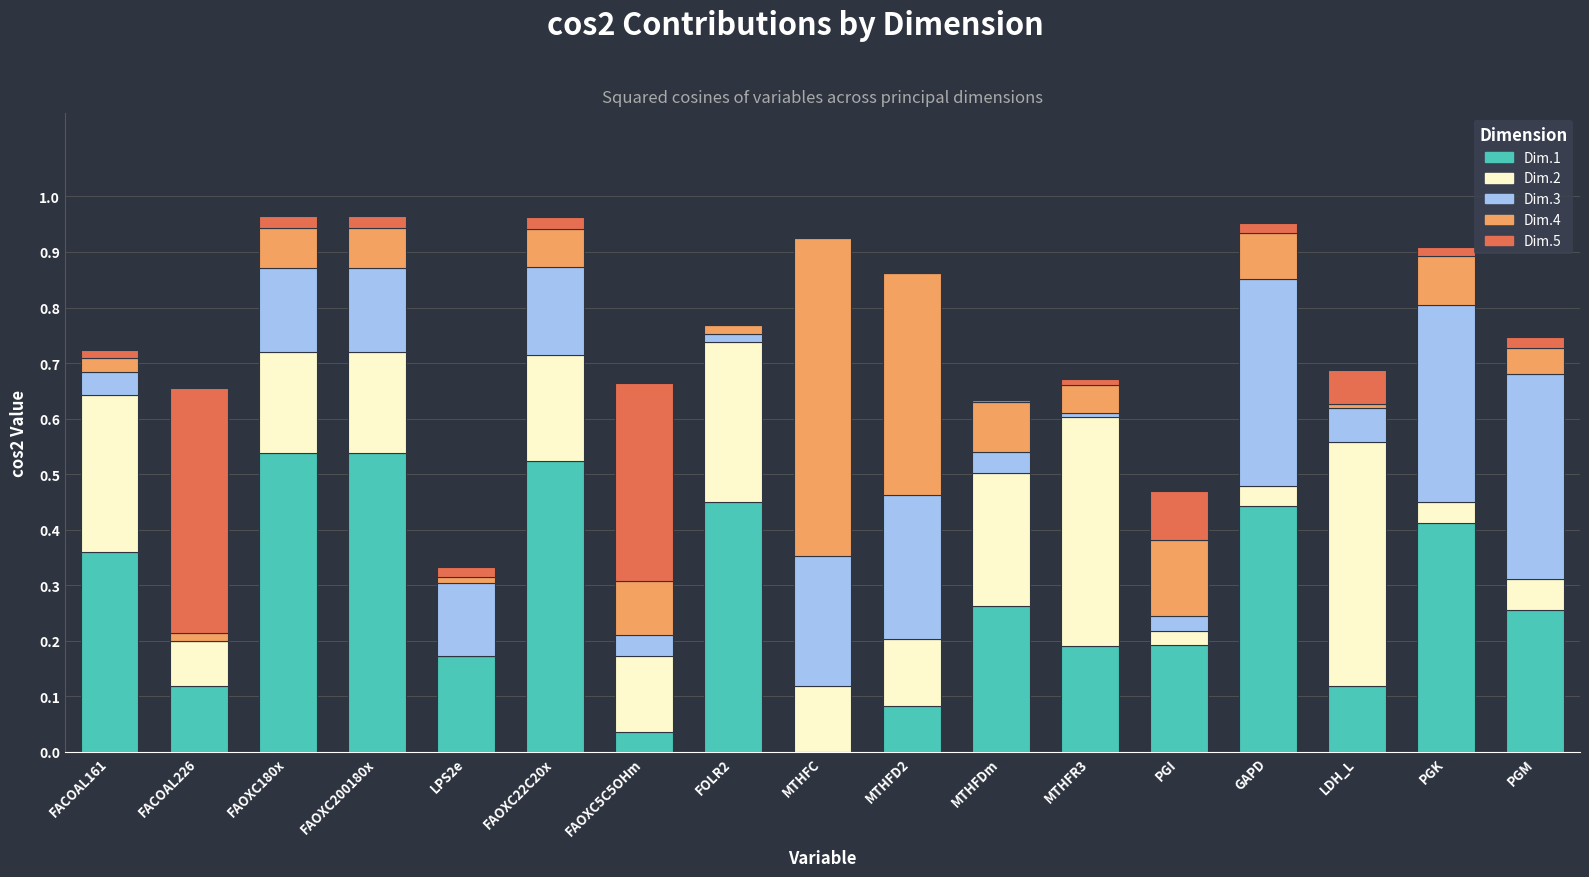

The value of Dim.1 at PGK is 0.4. True or false?

True